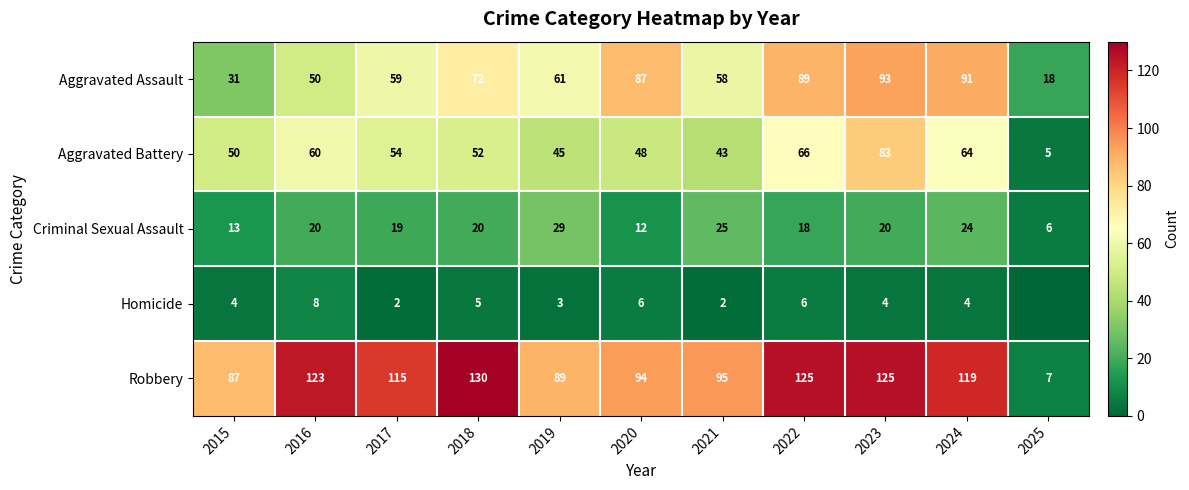

Which series changed the most between 2018 and 2022?

Aggravated Assault